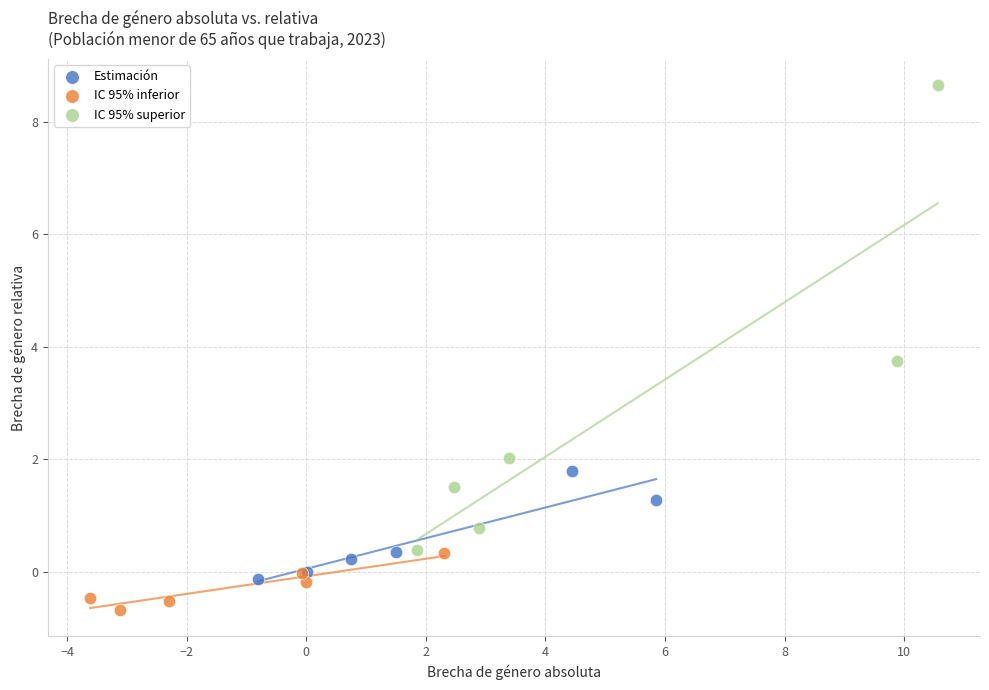

Which series contains the lowest Y value?

IC 95% inferior